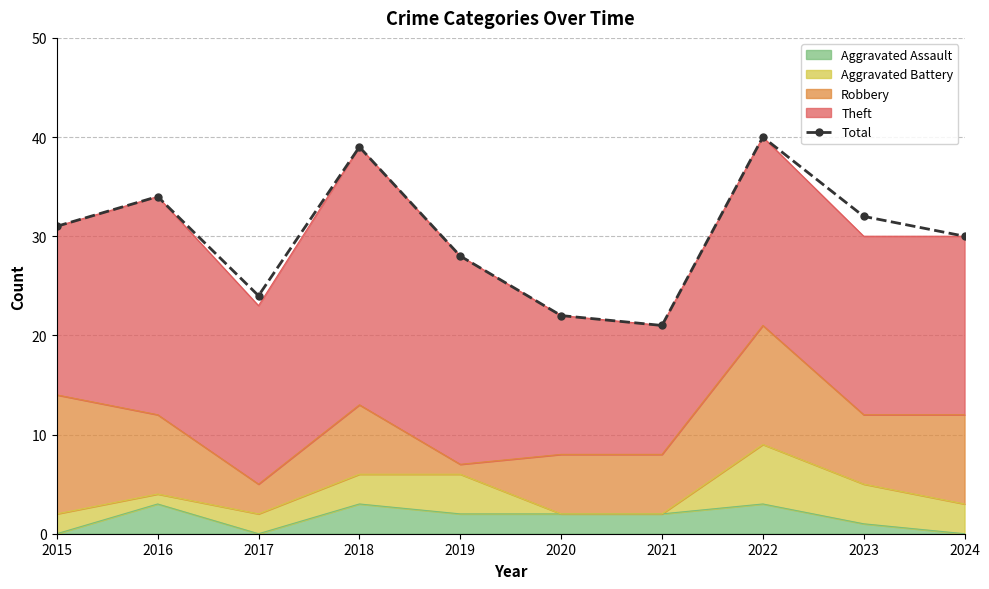

What is the difference between the values at 2022 and 2019?

12